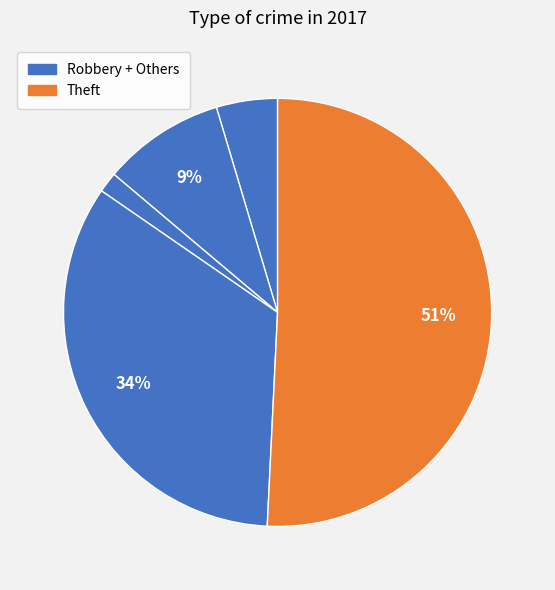

Is there any slice that represents more than half of the pie?

Yes